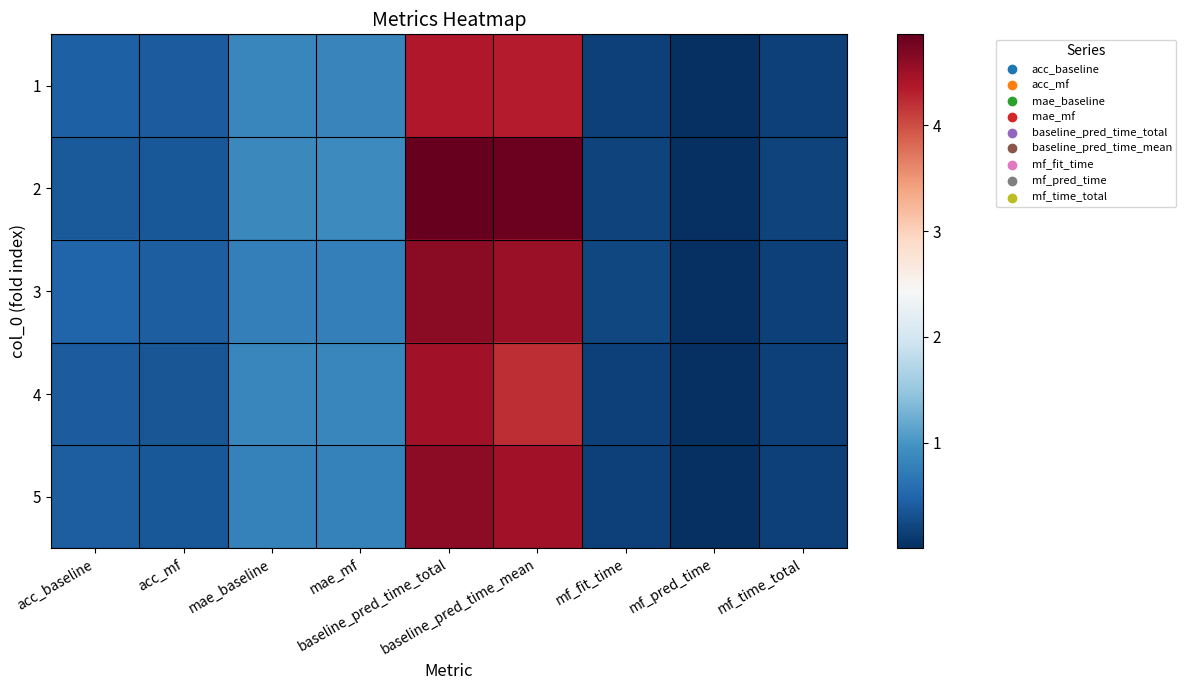

Reading right to left, extract all data points from this chart.

1: mf_time_total=0.2	mf_pred_time=0.0	mf_fit_time=0.2	baseline_pred_time_mean=4.3	baseline_pred_time_total=4.4	mae_mf=0.8	mae_baseline=0.8	acc_mf=0.4	acc_baseline=0.4
2: mf_time_total=0.2	mf_pred_time=0.0	mf_fit_time=0.2	baseline_pred_time_mean=4.8	baseline_pred_time_total=4.9	mae_mf=0.9	mae_baseline=0.9	acc_mf=0.4	acc_baseline=0.4
3: mf_time_total=0.2	mf_pred_time=0.0	mf_fit_time=0.2	baseline_pred_time_mean=4.5	baseline_pred_time_total=4.6	mae_mf=0.8	mae_baseline=0.8	acc_mf=0.4	acc_baseline=0.5
4: mf_time_total=0.2	mf_pred_time=0.0	mf_fit_time=0.2	baseline_pred_time_mean=4.2	baseline_pred_time_total=4.5	mae_mf=0.8	mae_baseline=0.9	acc_mf=0.3	acc_baseline=0.4
5: mf_time_total=0.2	mf_pred_time=0.0	mf_fit_time=0.2	baseline_pred_time_mean=4.5	baseline_pred_time_total=4.6	mae_mf=0.8	mae_baseline=0.8	acc_mf=0.4	acc_baseline=0.4